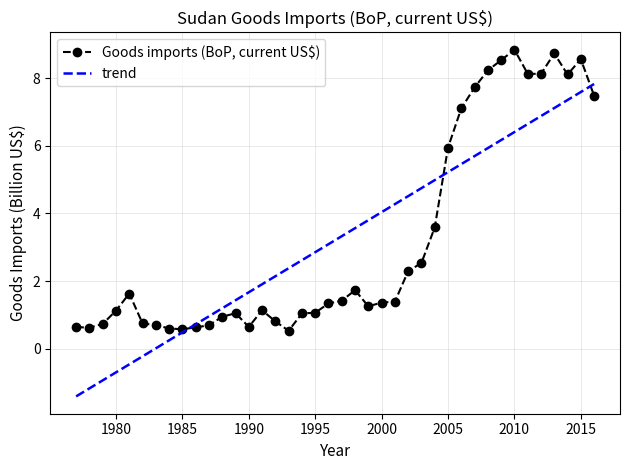

Which series has the largest range (max minus min)?

trend